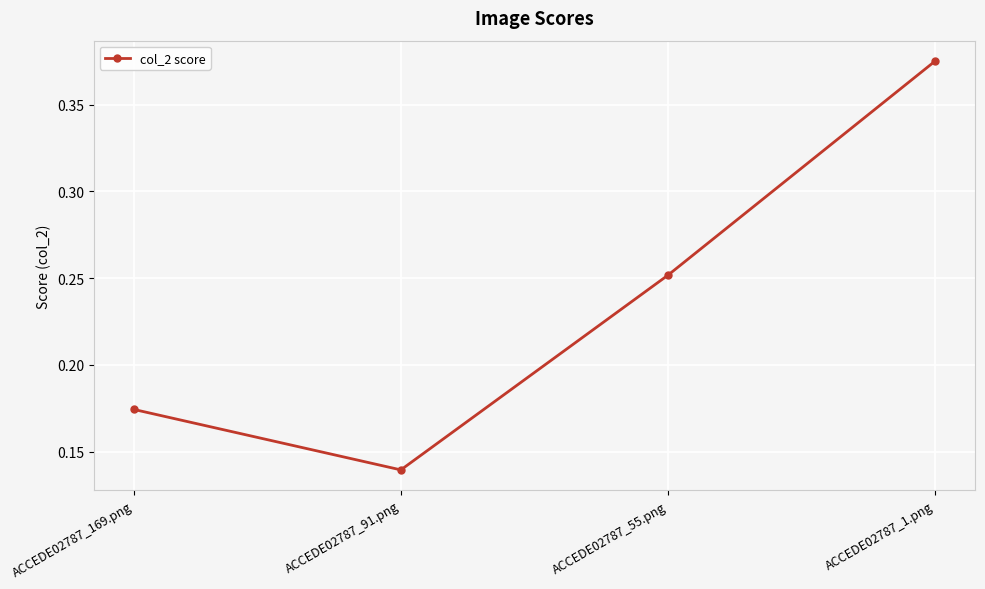

Which label corresponds to the largest value in the chart?

ACCEDE02787_1.png